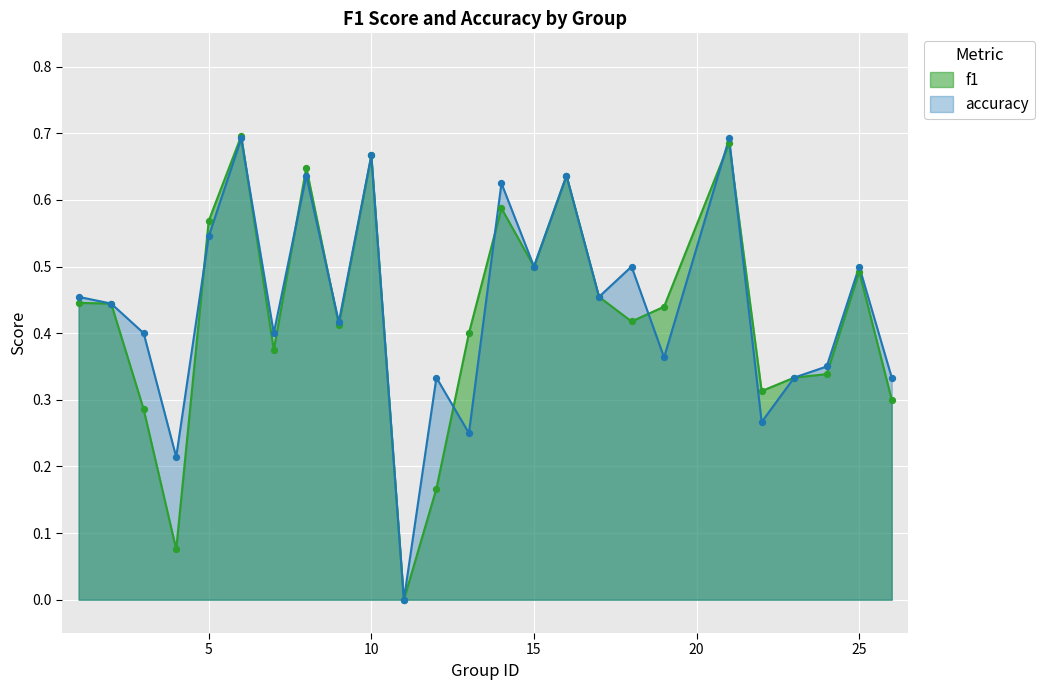

What are all the series names shown in the legend?

f1, accuracy